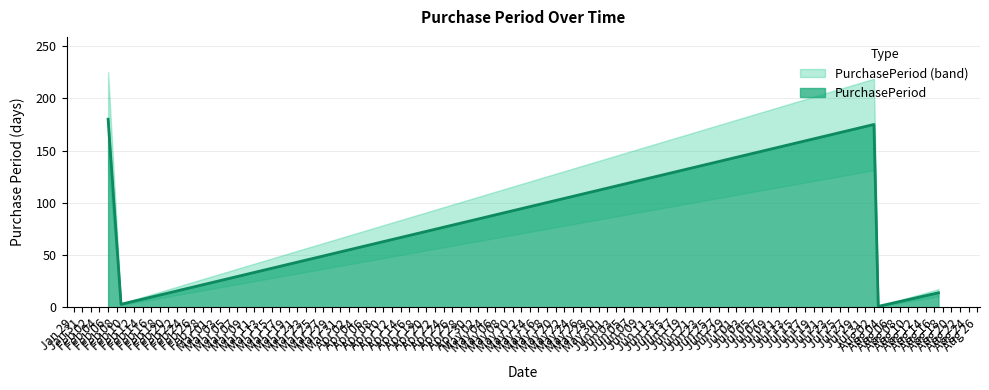

What is the highest value of the PurchasePeriod series?

180